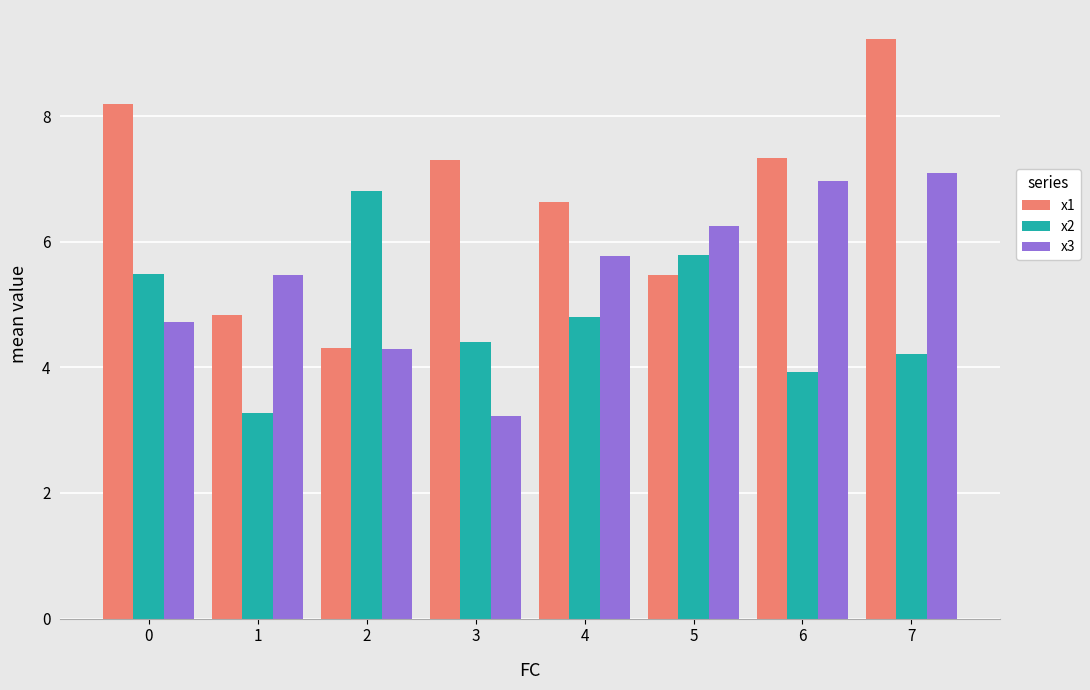

Which series has the largest total across all categories?

x1